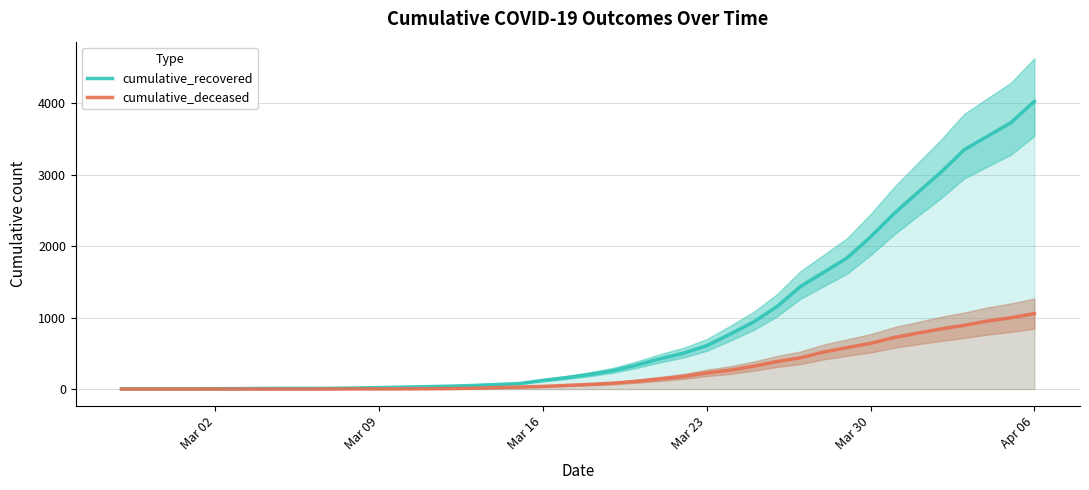

What is the sum of the cumulative_recovered values at Mar 16 and Apr 06?

4147